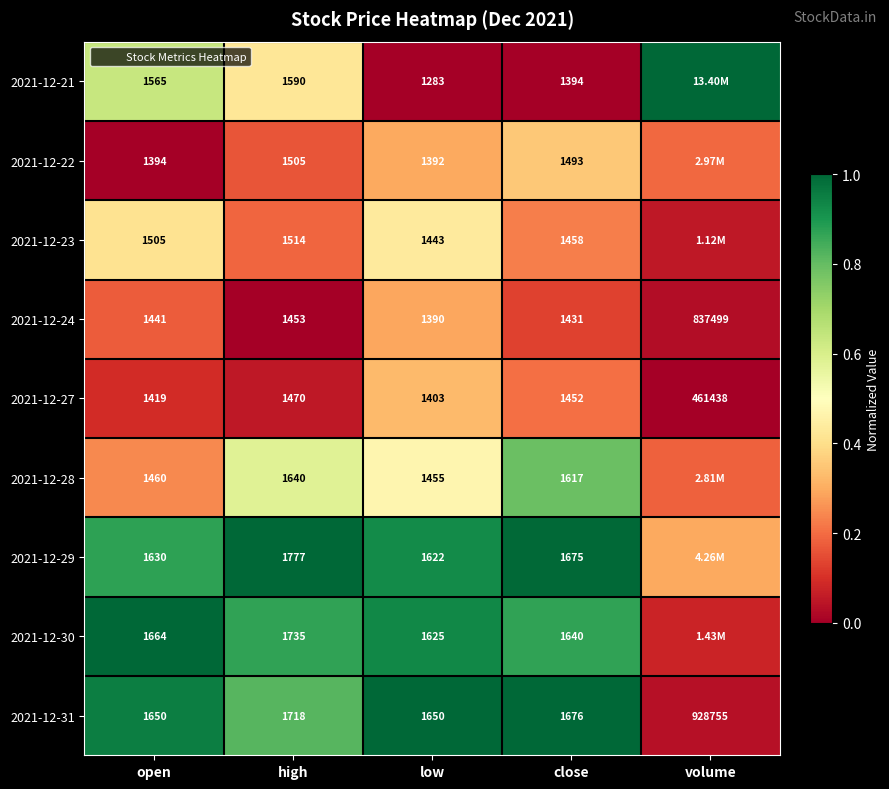

What is the difference between the 2021-12-31 values at low and high?

0.2